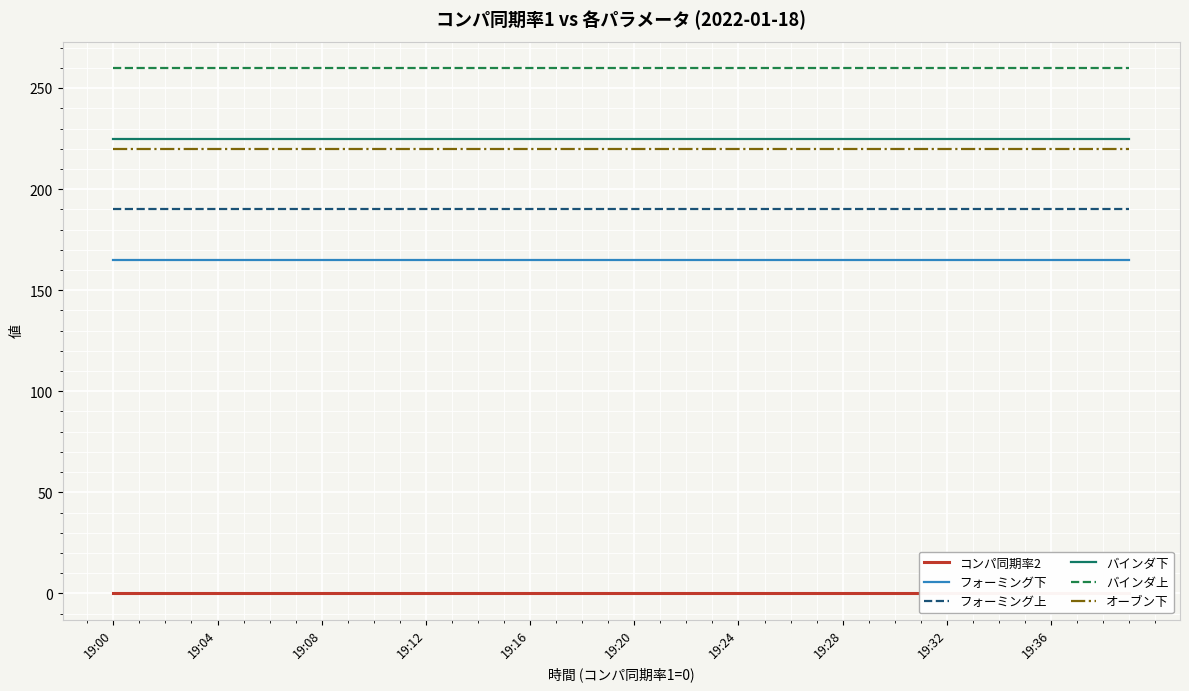

True or false: フォーミング上 and バインダ上 cross at least once.

False